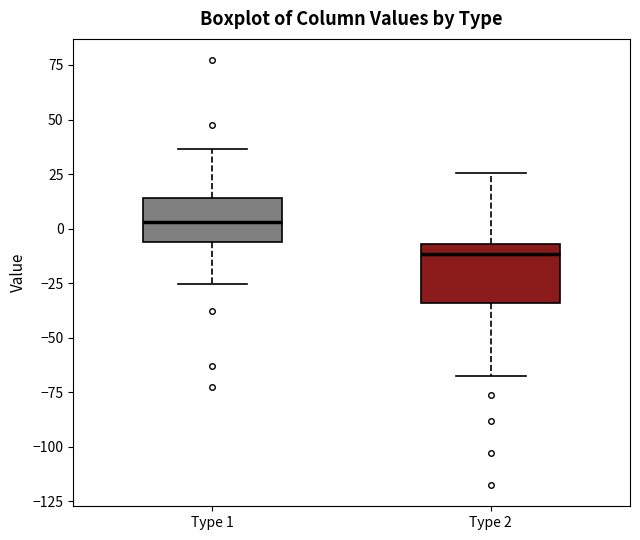

Which box is the tallest, from its lower edge to its upper edge?

Type 2